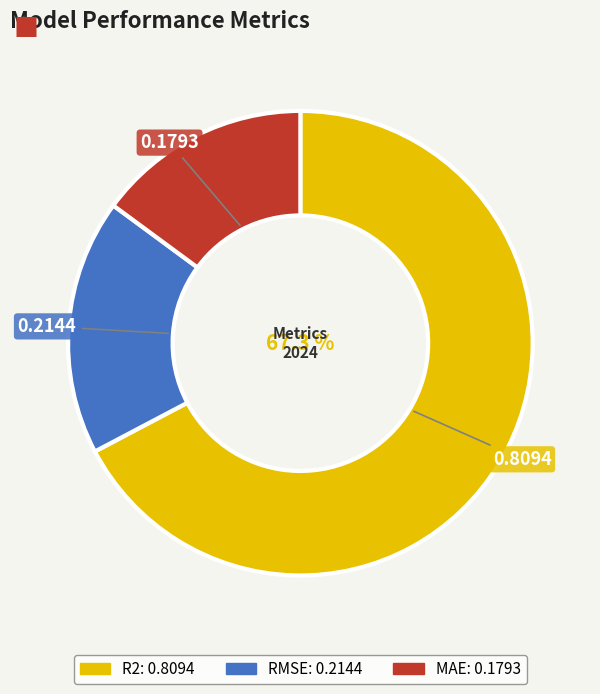

Do MAE and RMSE together represent more than half of the pie?

No